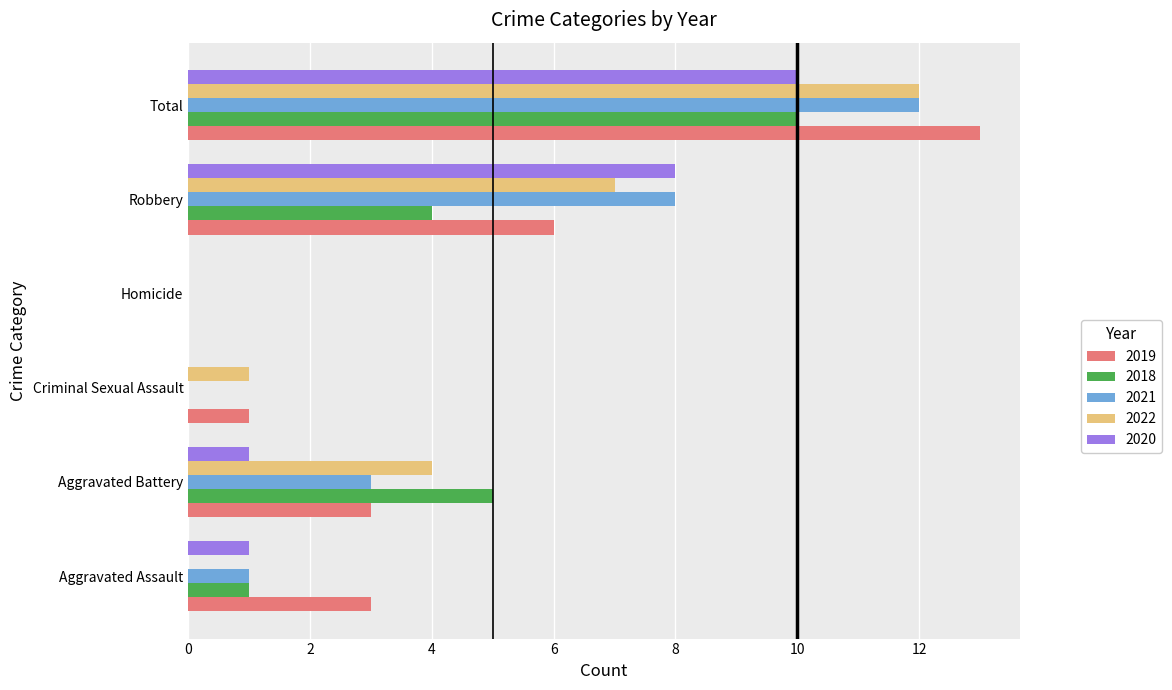

The value of 2022 at Aggravated Assault is -4. True or false?

False